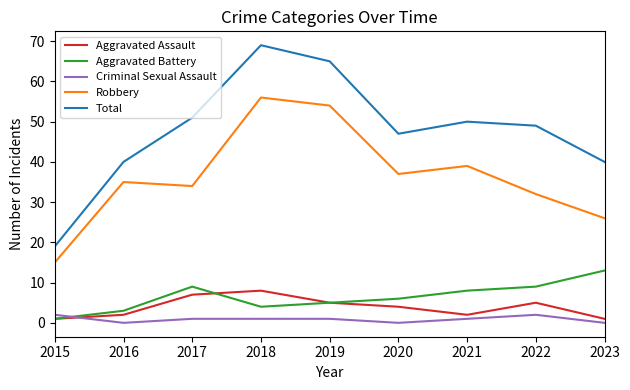

What is the difference between the maximum and second lowest values in the Criminal Sexual Assault series?

2